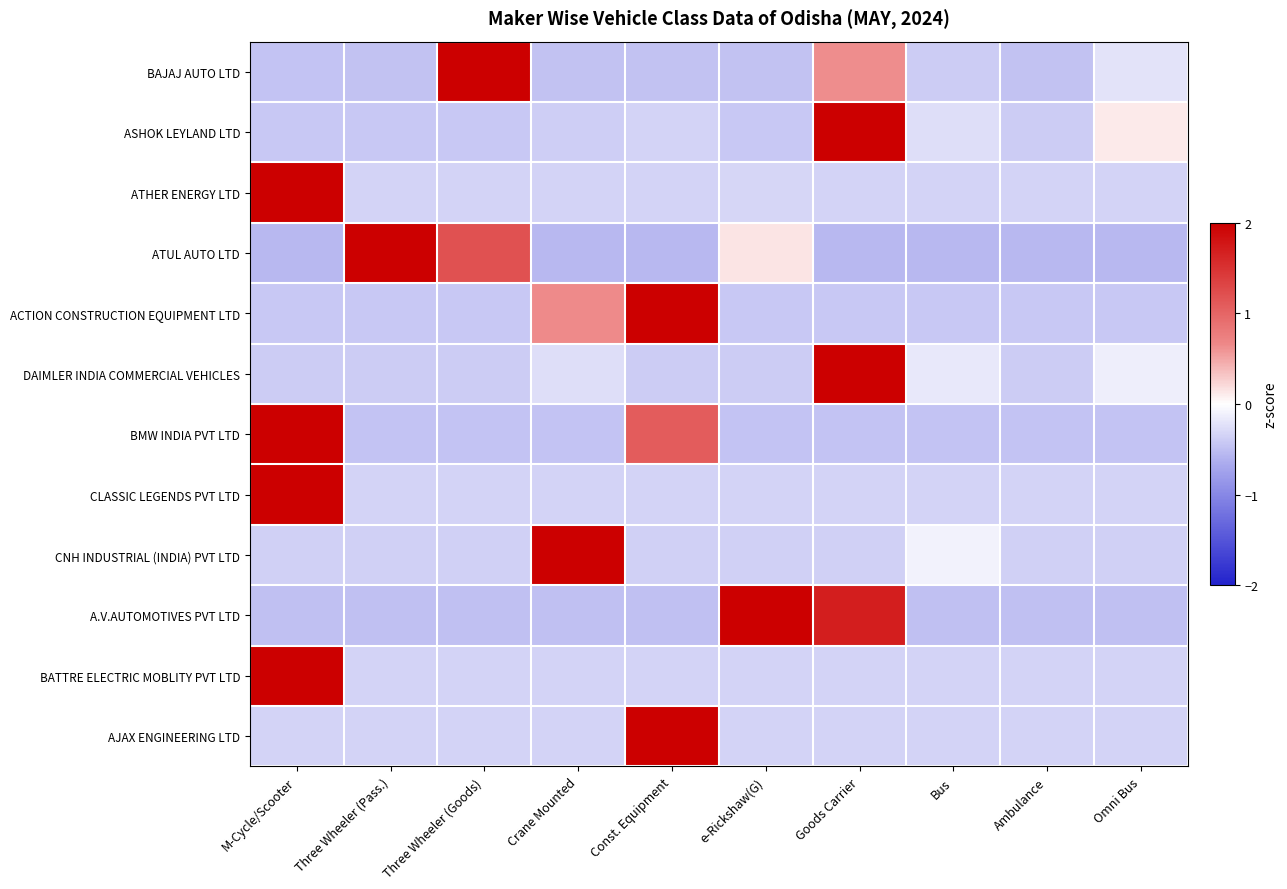

At how many categories does at least one series exceed 1?

7